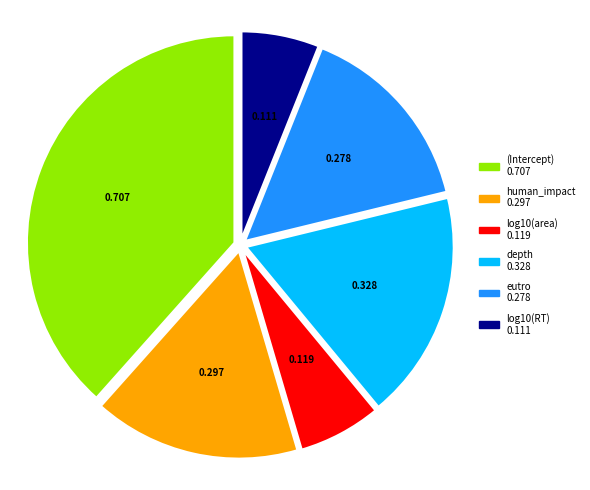

Which slice is the largest?

(Intercept)